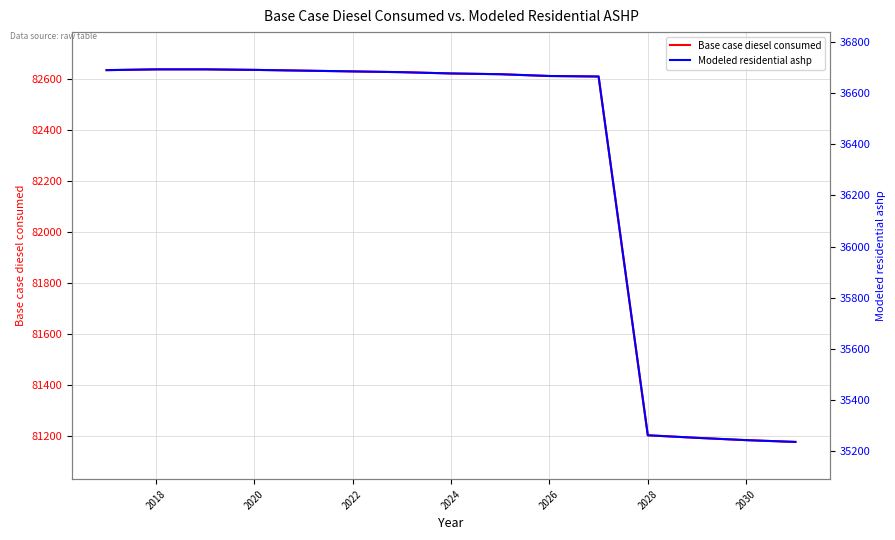

What is the maximum value for Base case diesel consumed?

82636